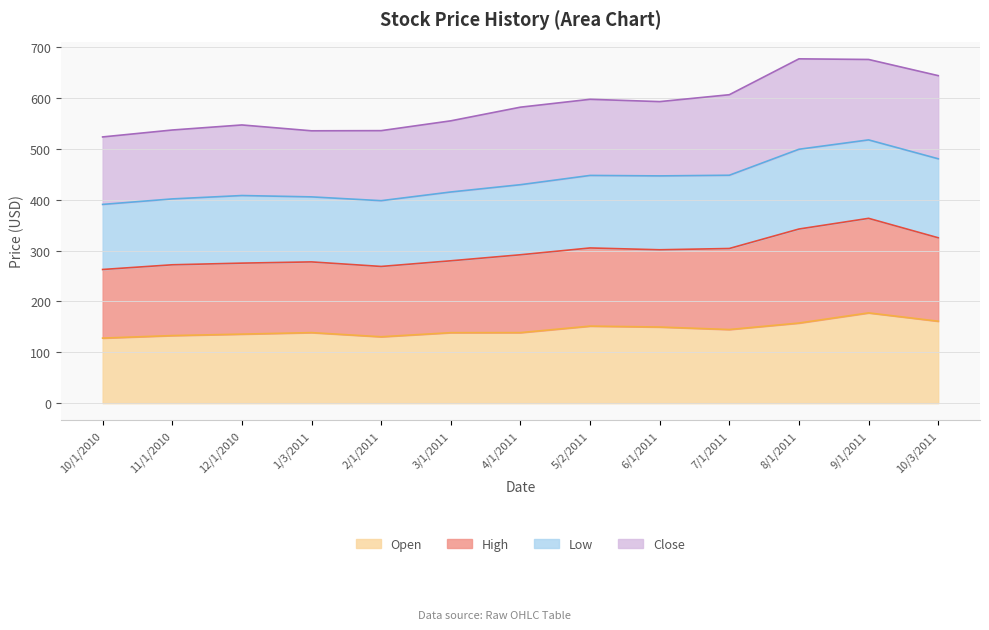

The value of Open at 8/1/2011 is 221.9. True or false?

False